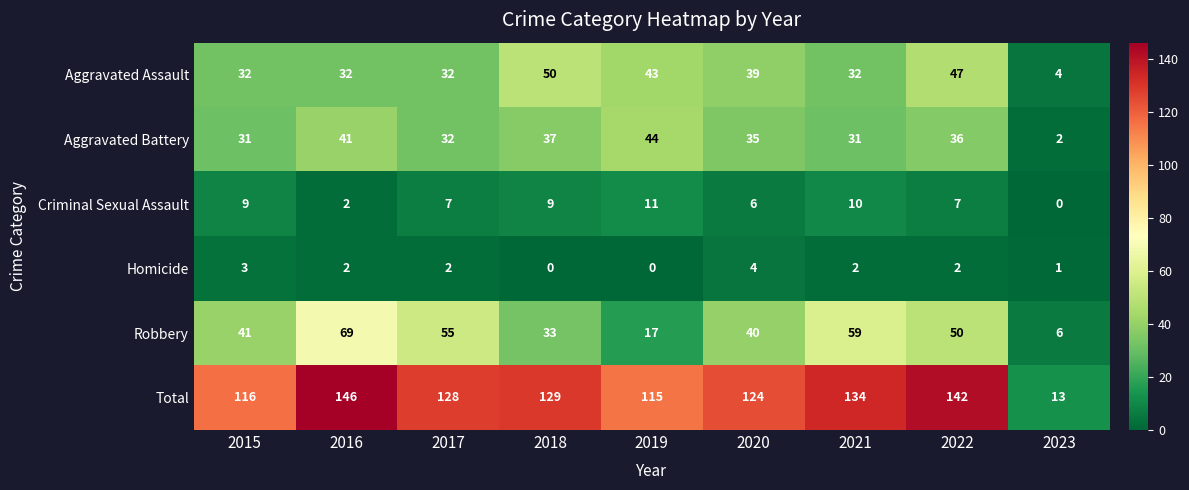

Rank the categories by Total value from lowest to highest.

2023, 2019, 2015, 2020, 2017, 2018, 2021, 2022, 2016